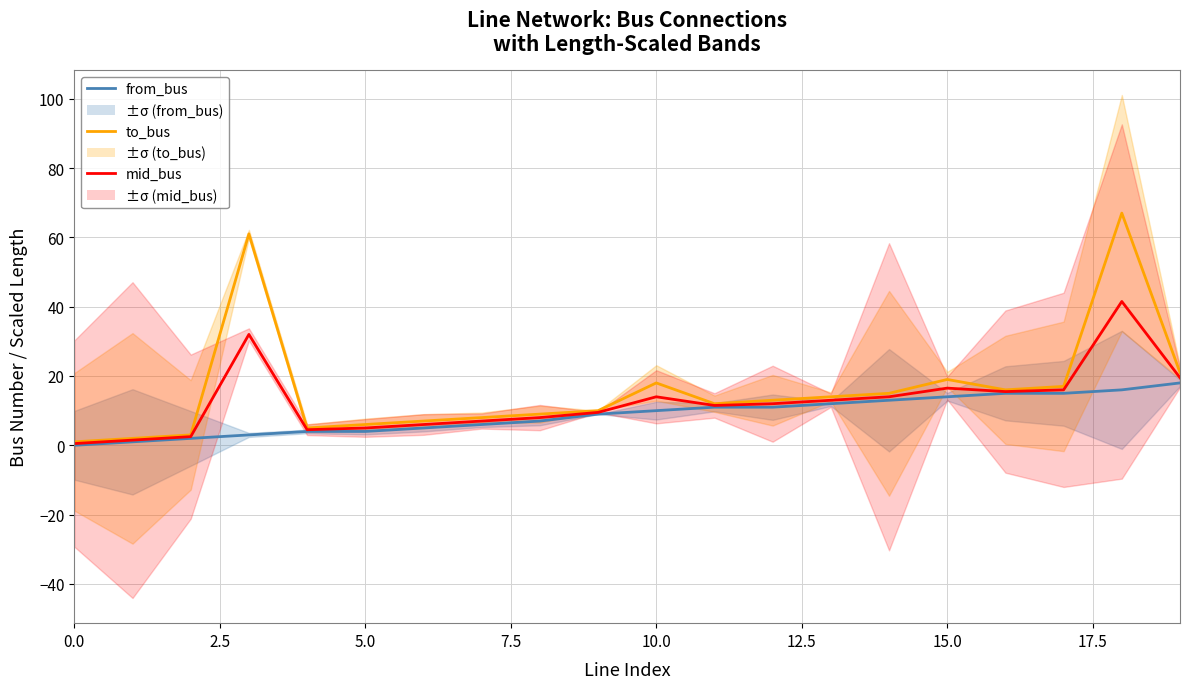

What position from the left is 10?

11